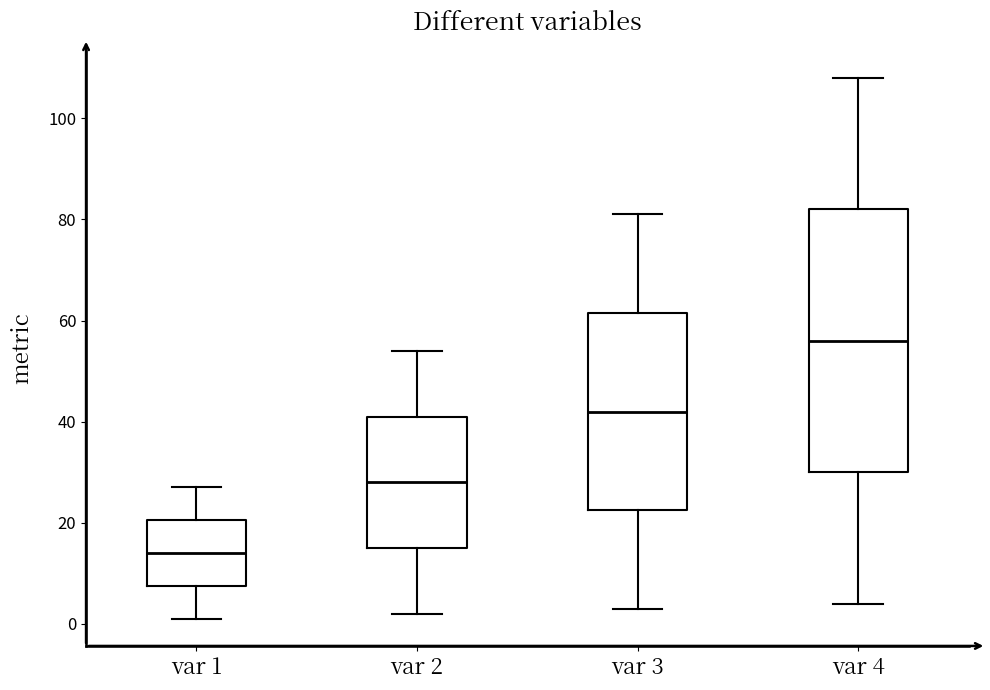

Comparing the boxes themselves (not the whiskers), which one is the tallest?

var 4